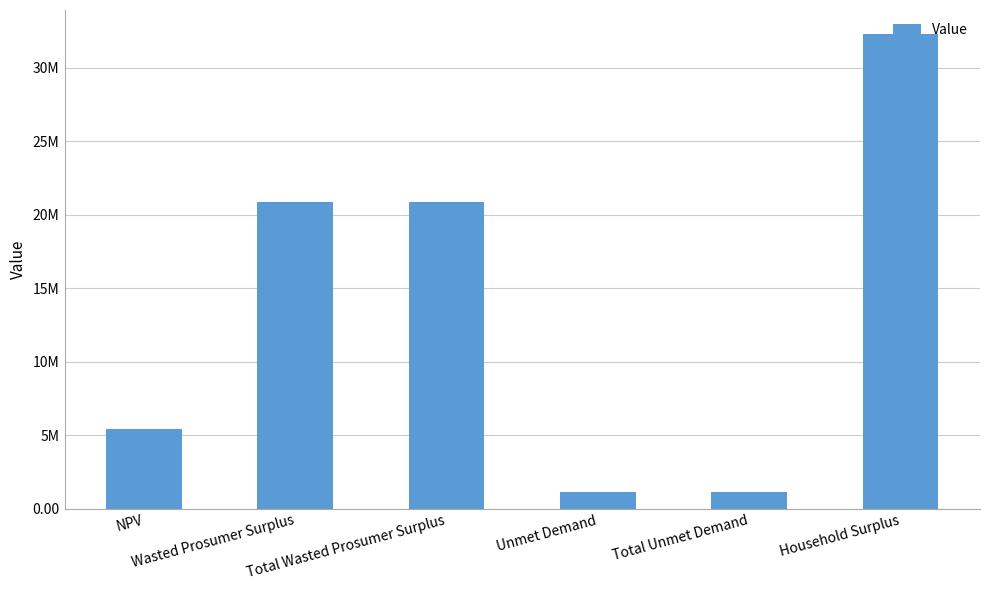

Does the chart contain any negative values?

No